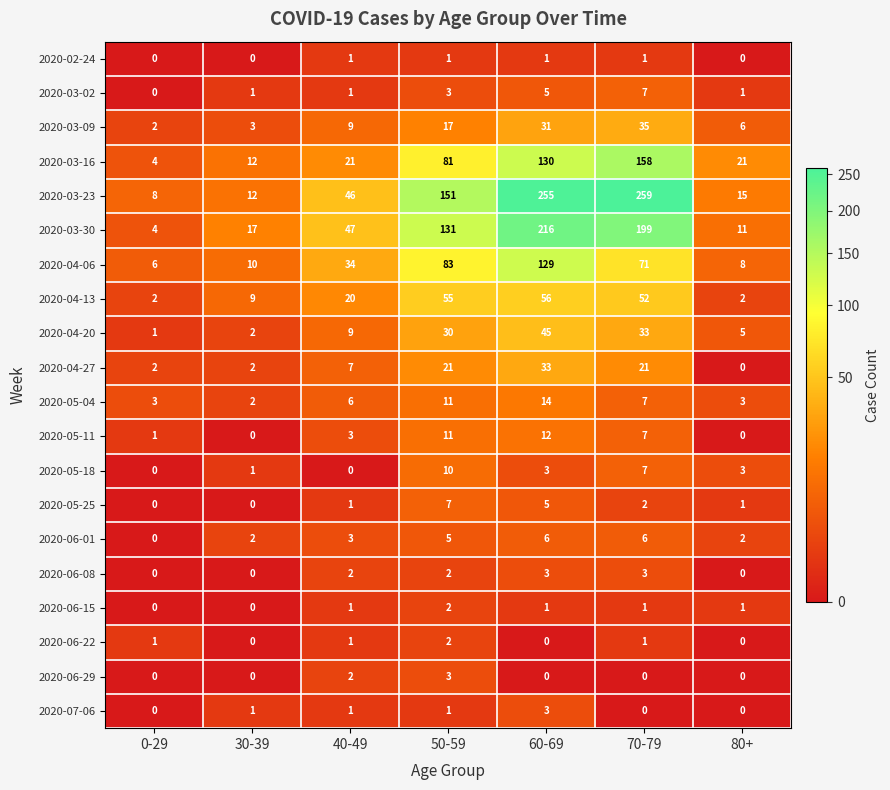

What is the sum of all 2020-04-20 values?

125